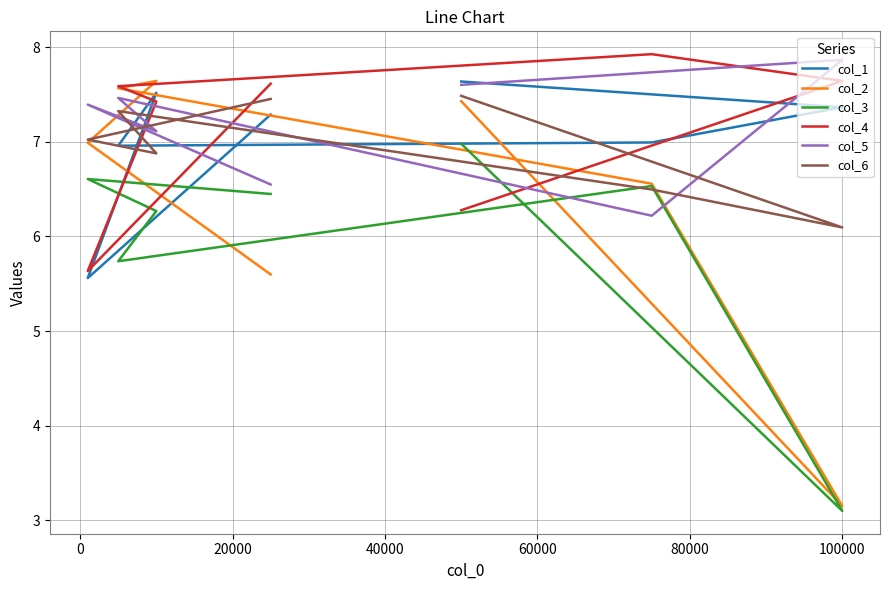

Is this an area chart (filled region under the line)?

No